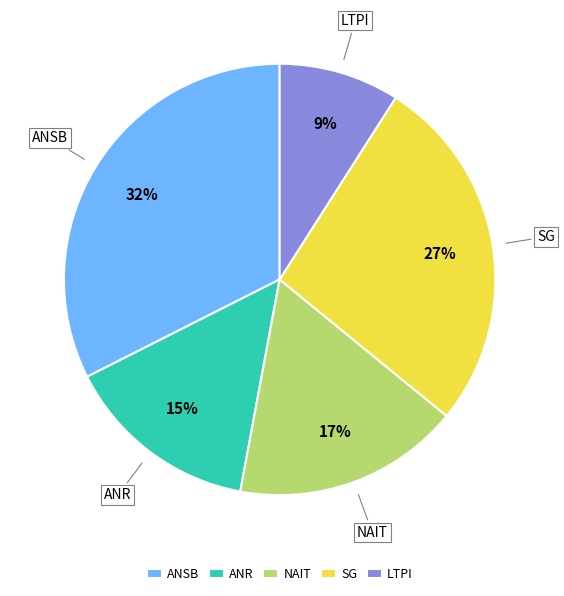

How many segments does this pie chart have?

5